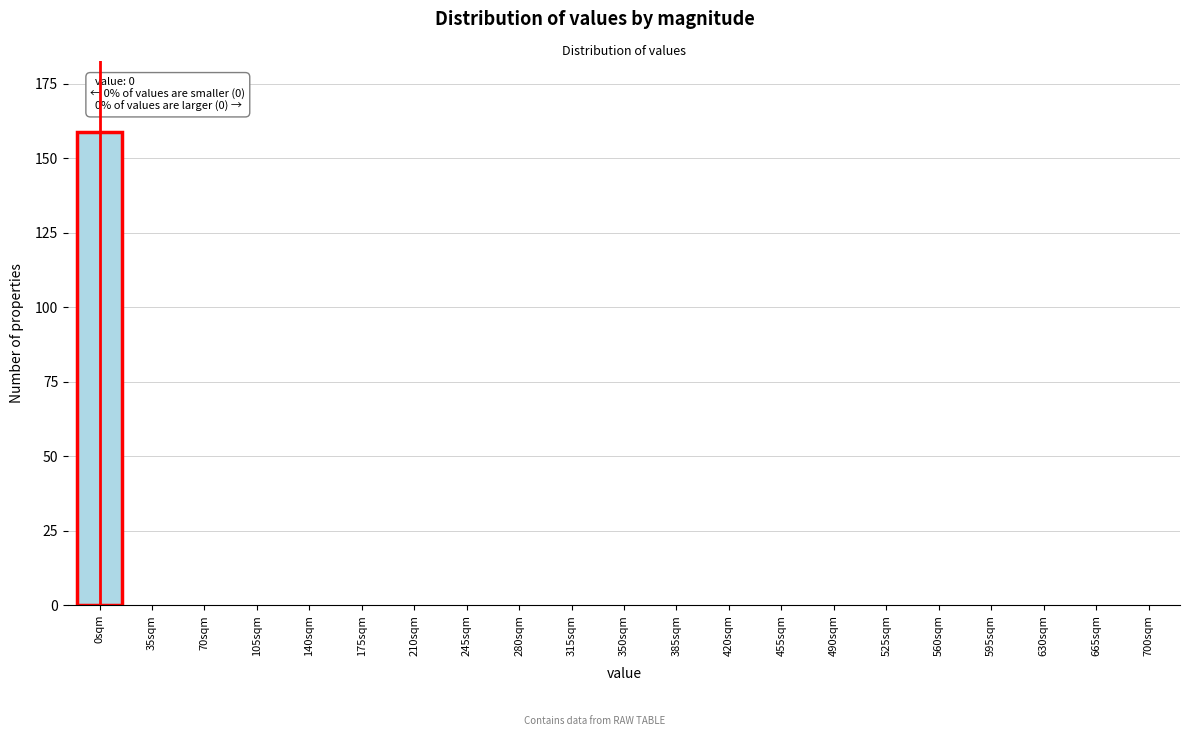

Reading left to right, extract all data points from this chart.

0sqm=159	35sqm=0	70sqm=0	105sqm=0	140sqm=0	175sqm=0	210sqm=0	245sqm=0	280sqm=0	315sqm=0	350sqm=0	385sqm=0	420sqm=0	455sqm=0	490sqm=0	525sqm=0	560sqm=0	595sqm=0	630sqm=0	665sqm=0	700sqm=0